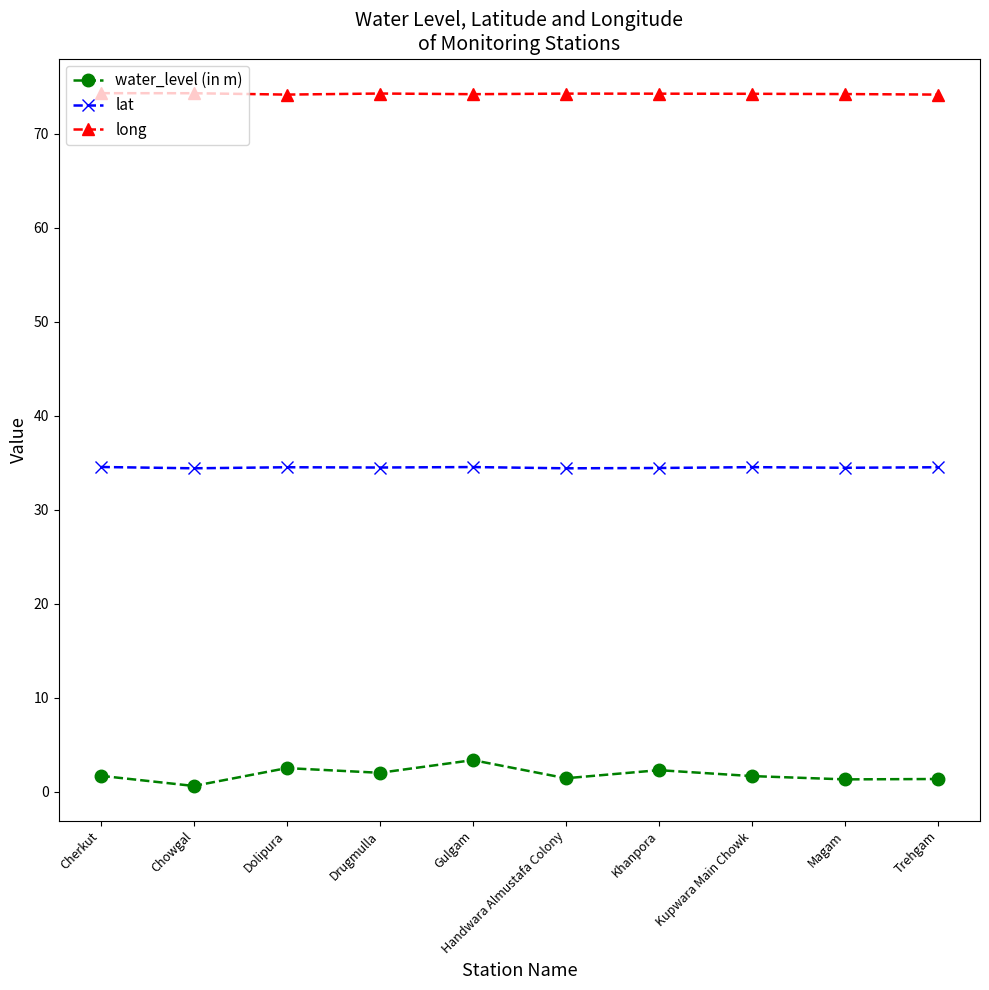

In lat, how many points are higher than both neighbors (excluding endpoints)?

3